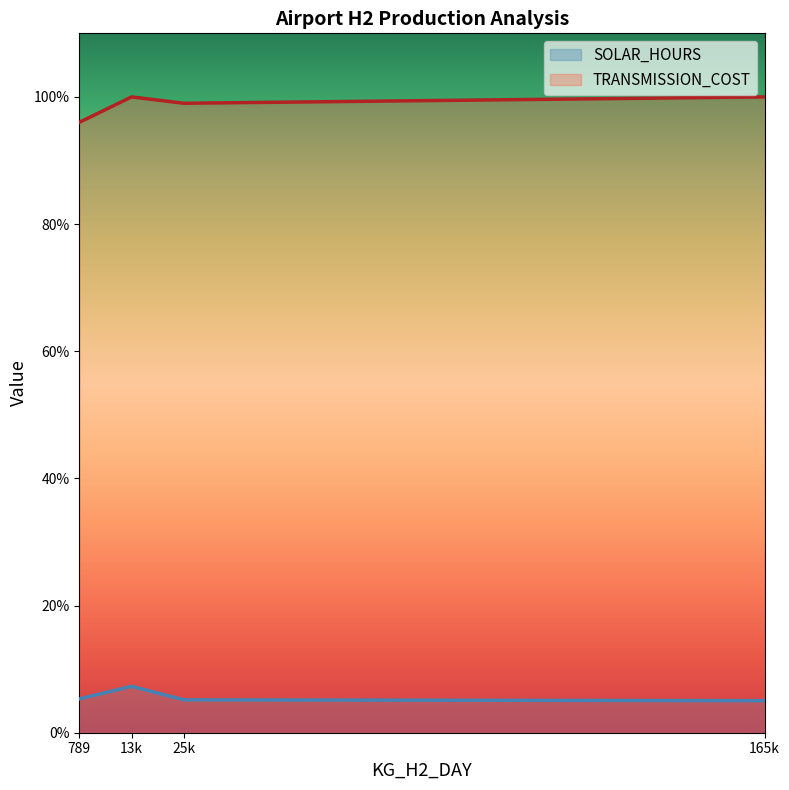

At which category is the sum across all series the highest?

13k